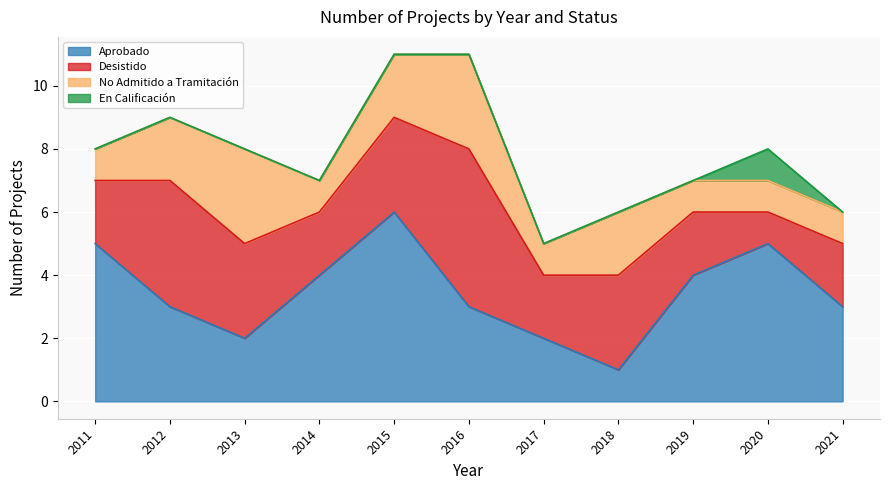

How many lines are shown in the chart?

4